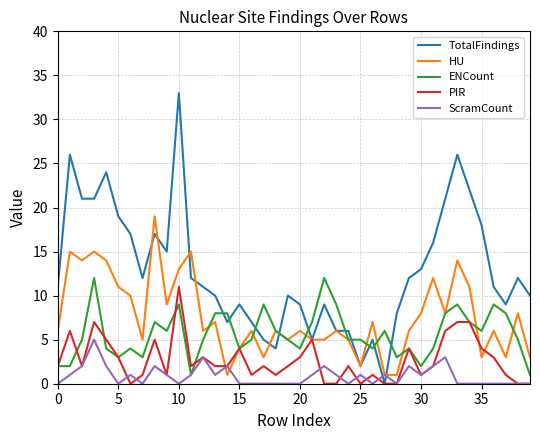

What is the greatest value displayed?

33